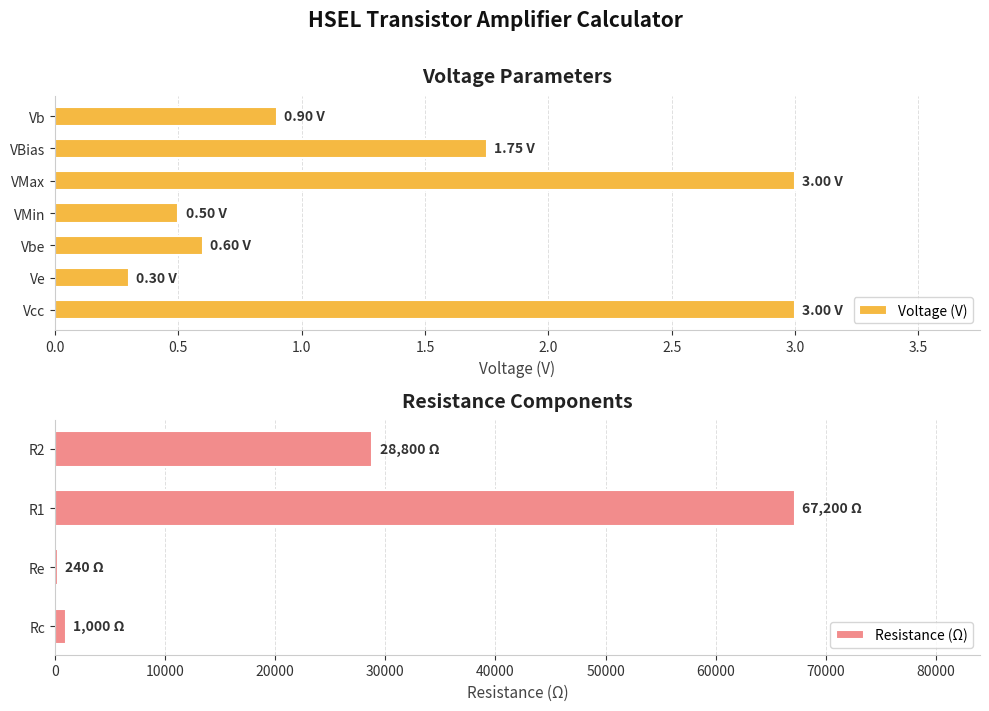

At which label is Voltage (V) closest to 1?

Vb